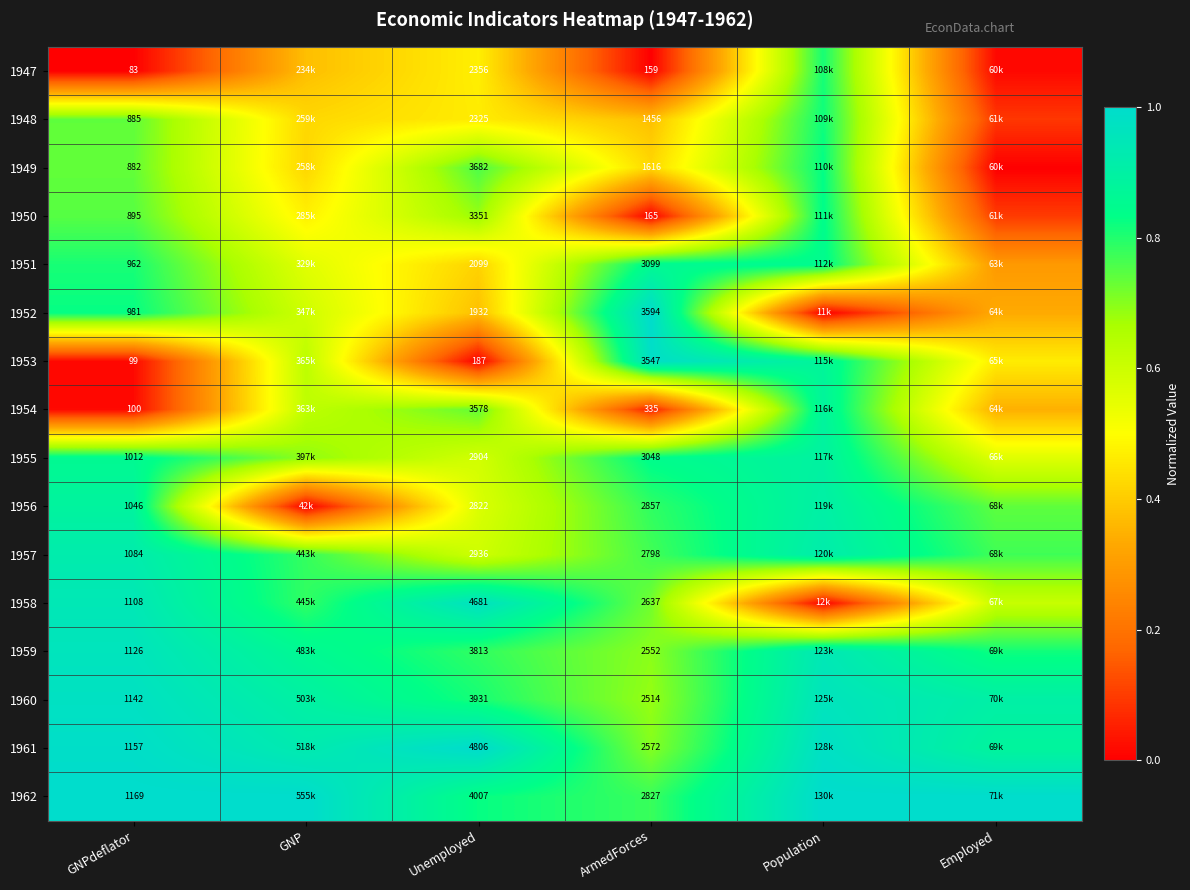

Is the value of 1959 at GNP greater than the value of 1949 at GNP?

Yes